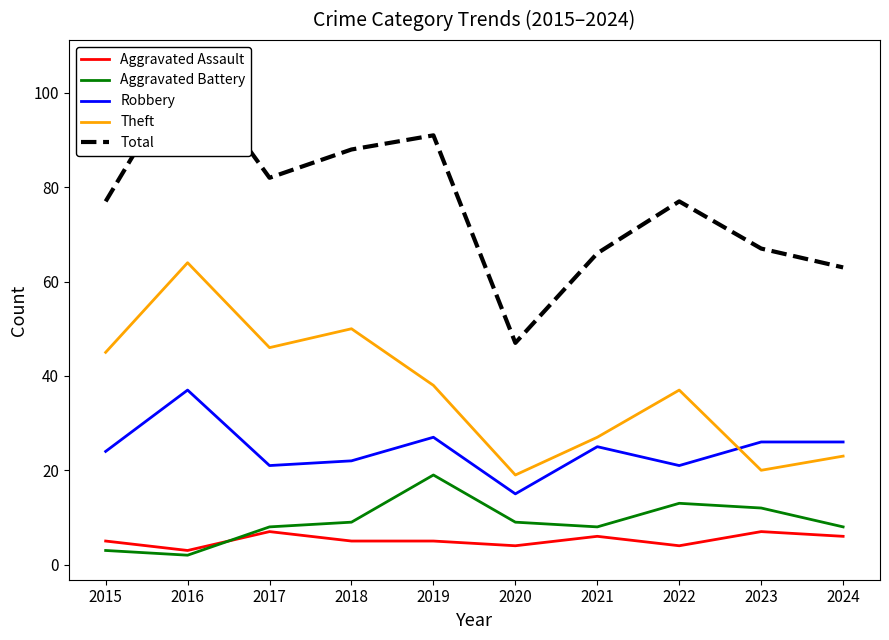

At which label does Theft reach its peak?

2016